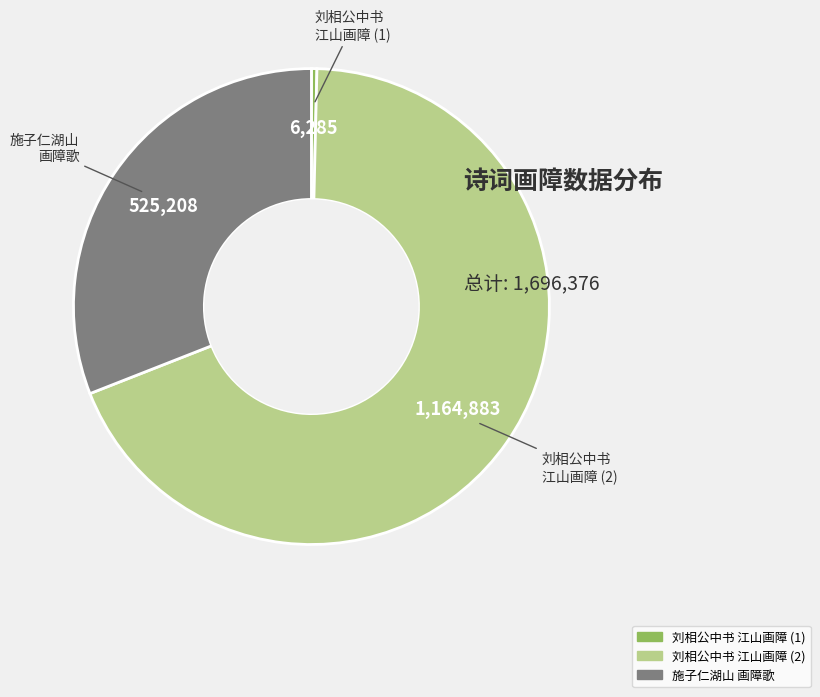

Is there any slice that represents more than half of the pie?

Yes